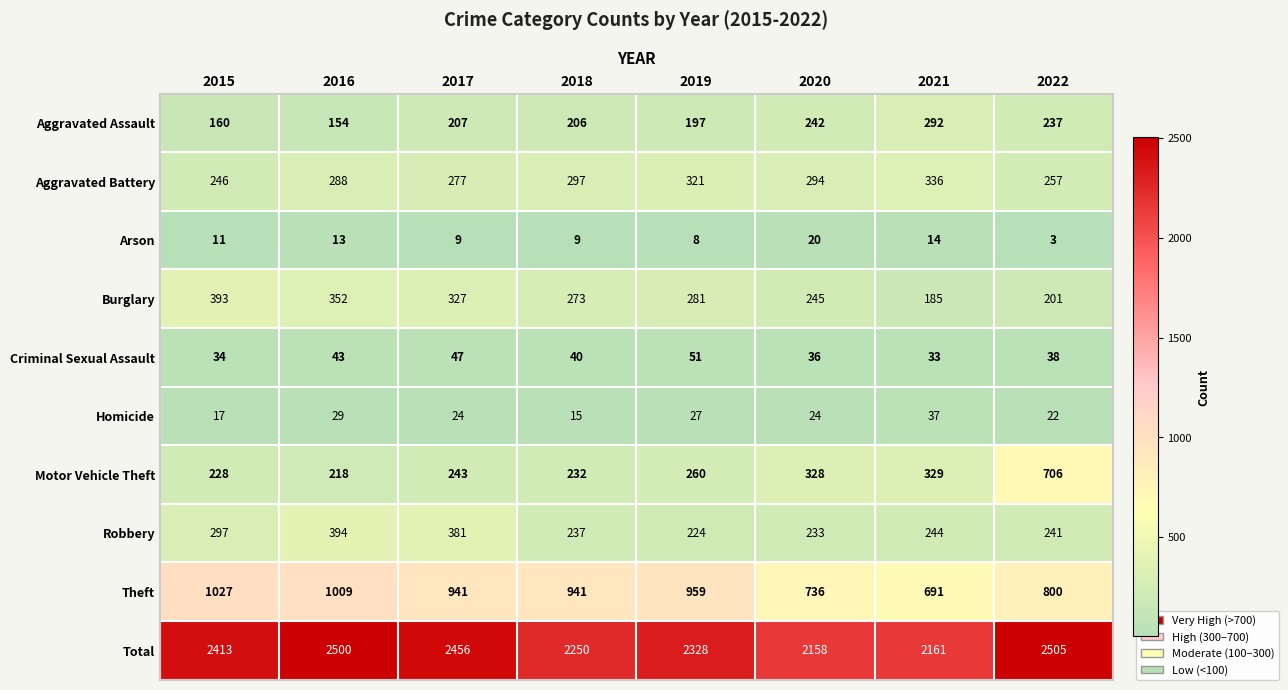

What is the total value across all series at 2021?

4322